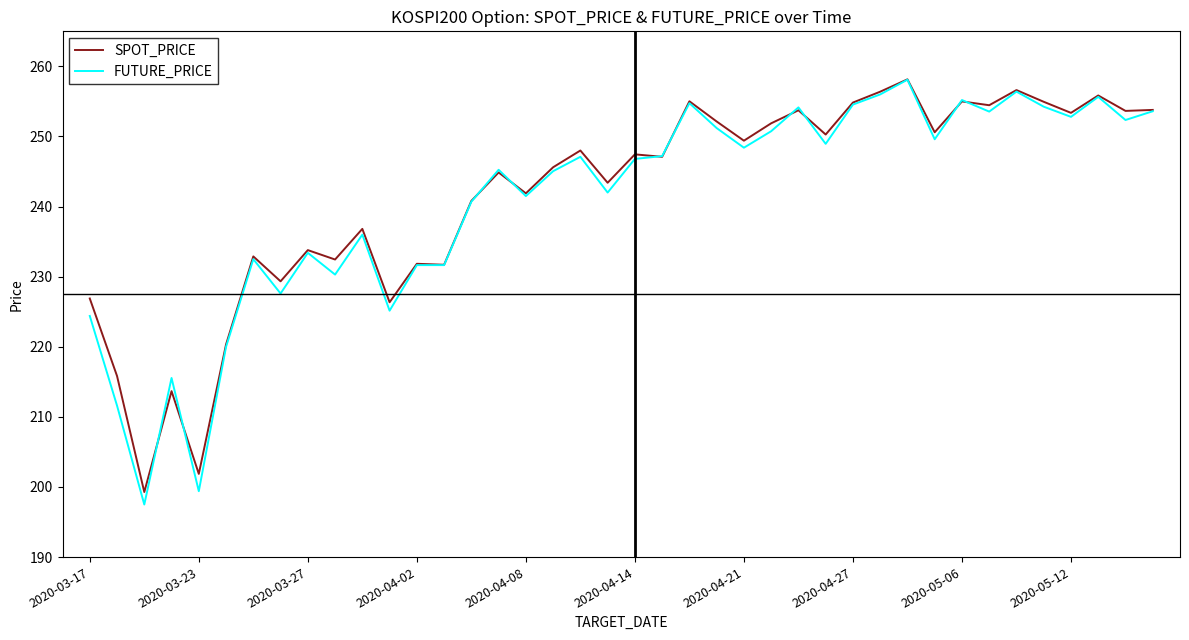

Which series has the largest range (max minus min)?

FUTURE_PRICE